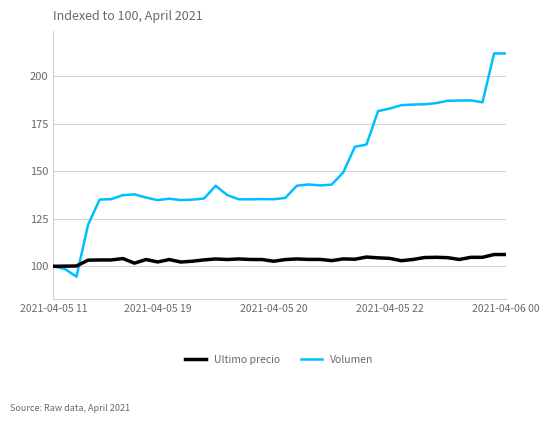

Which series has the largest total across all categories?

Volumen